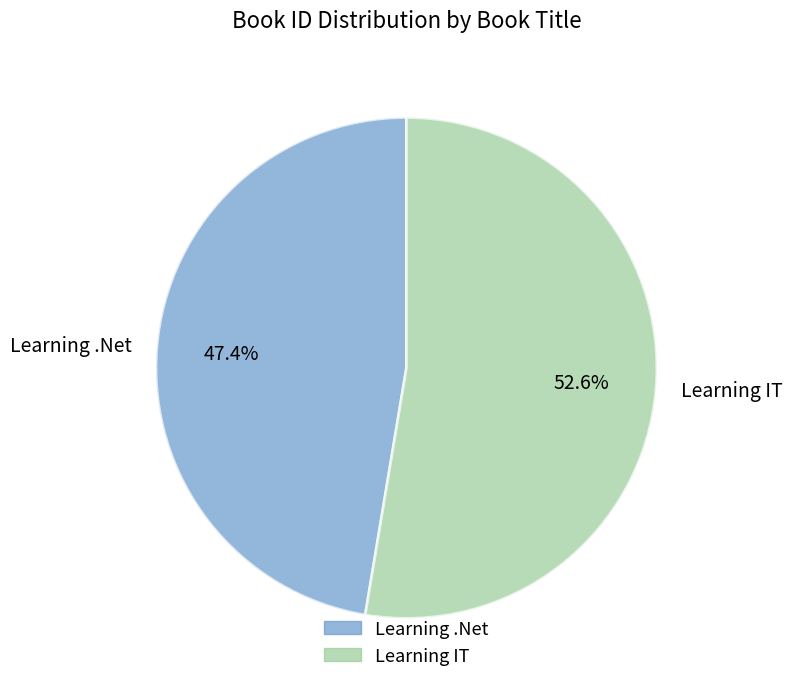

How much of the chart is everything except Learning IT?

47.4%